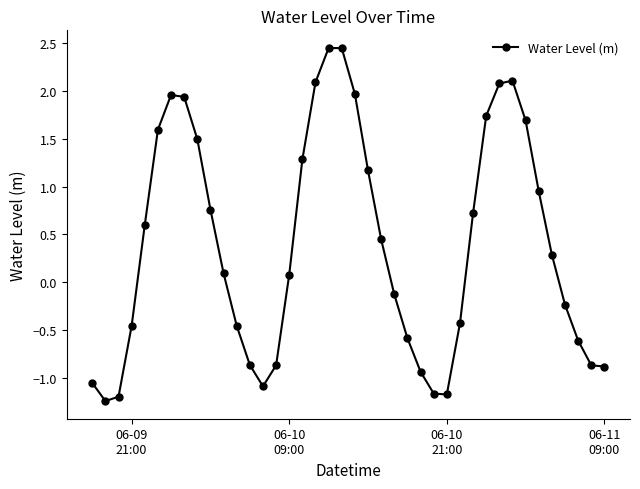

How many negative values are there?

18